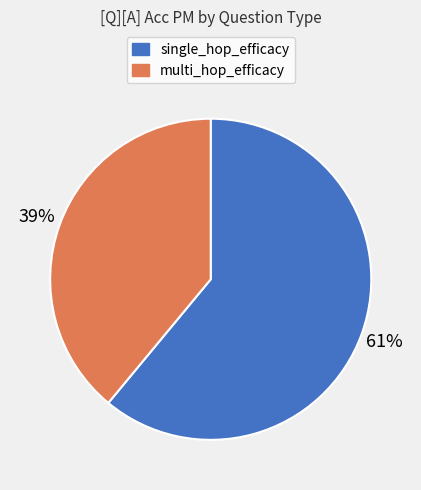

To the nearest percent, what is the average slice percentage?

50%